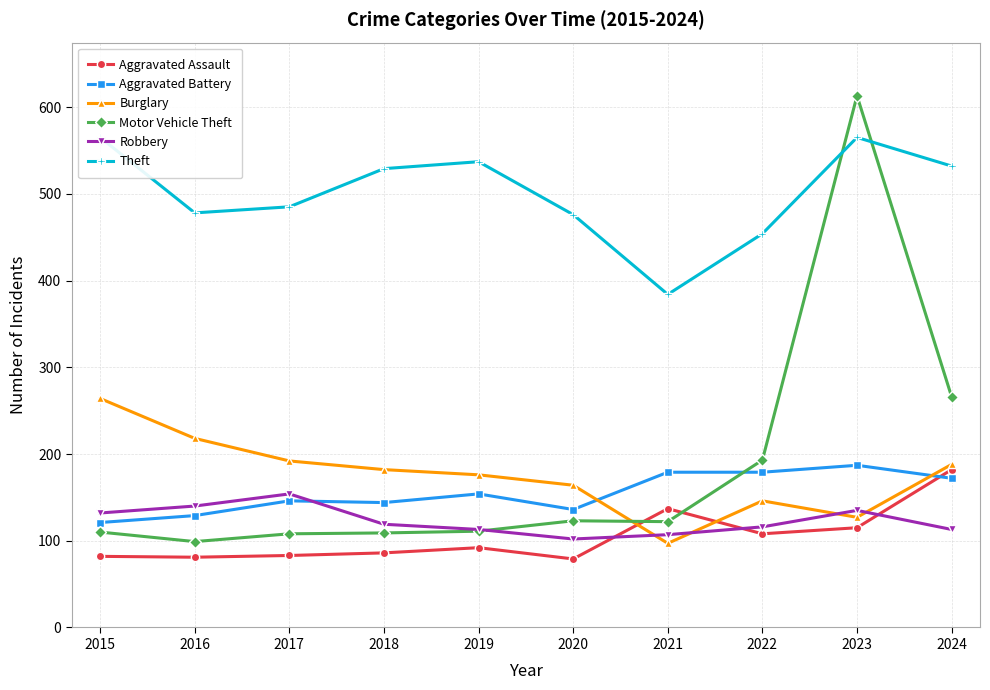

What is the difference between the Theft values at 2022 and 2020?

22